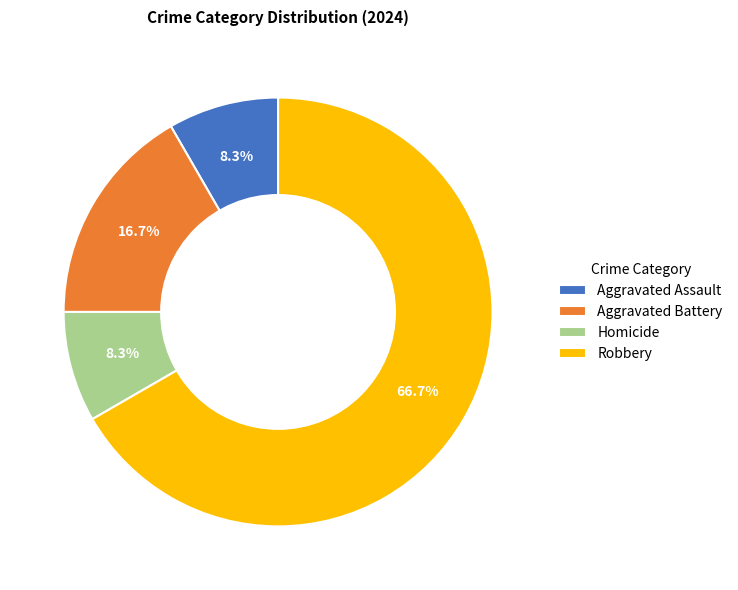

Combined, do Homicide and Aggravated Assault account for over 50%?

No